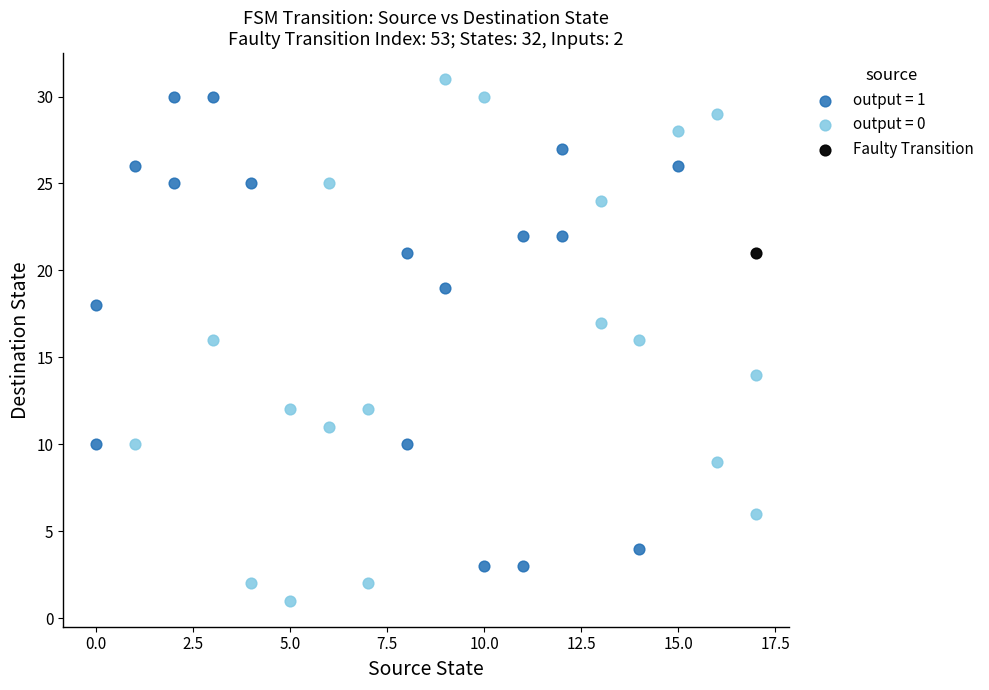

What are all the series names shown in the legend?

output = 1, output = 0, Faulty Transition